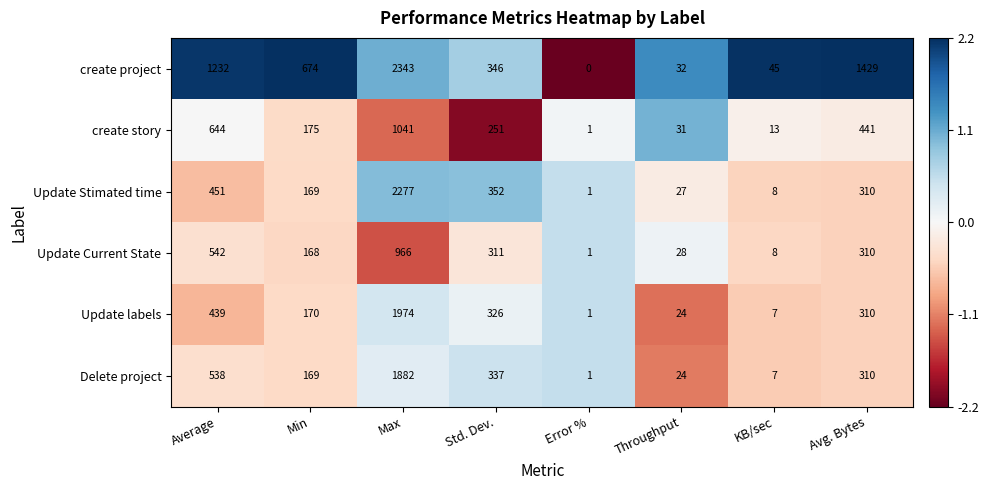

What is the approximate value of Update Stimated time at Std. Dev., to the nearest 100?

400